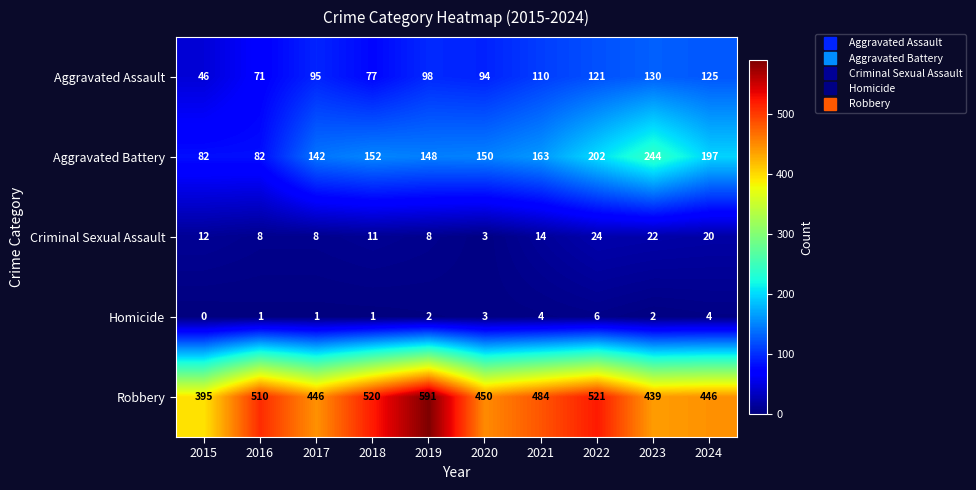

At how many categories does at least one series exceed 284?

10